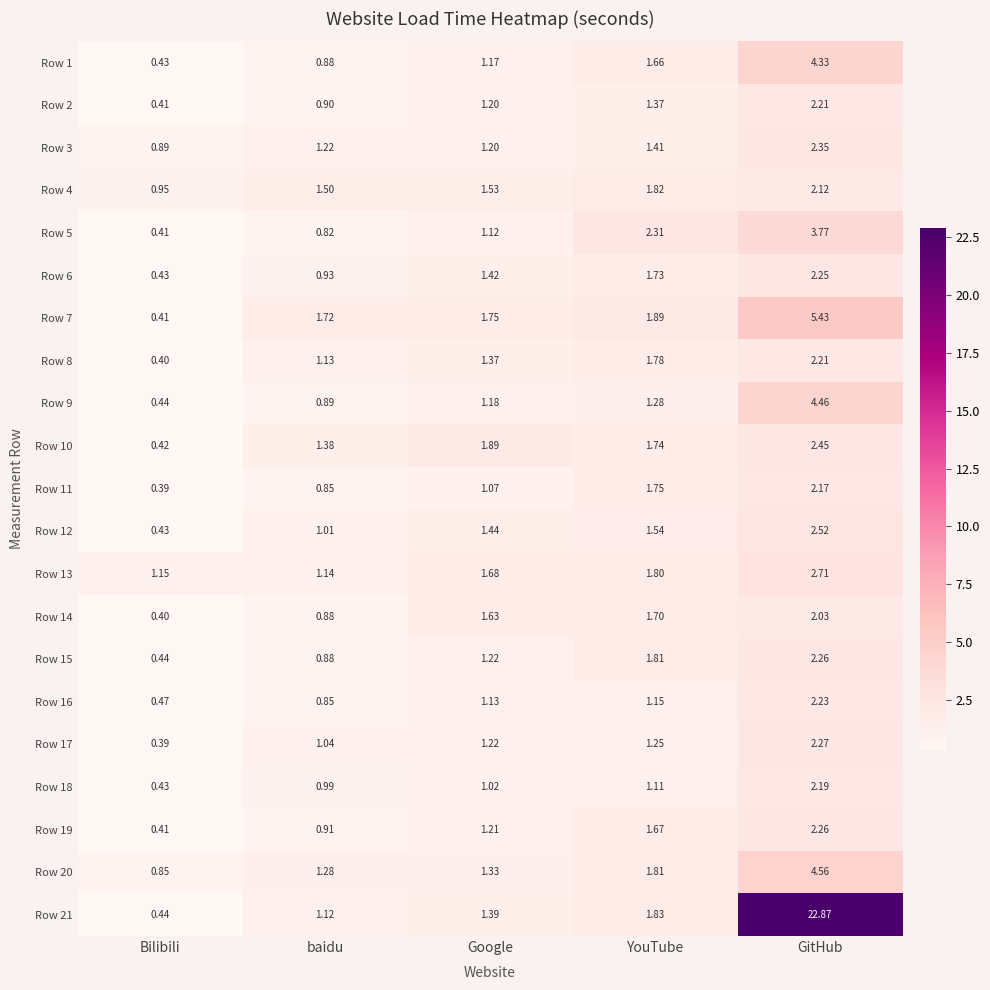

Which series has the widest spread of values?

Row 21